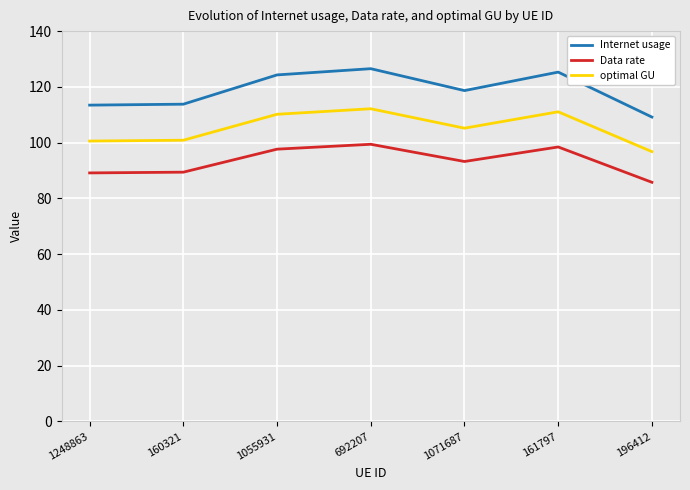

Does the chart display data point markers on the line(s)?

No